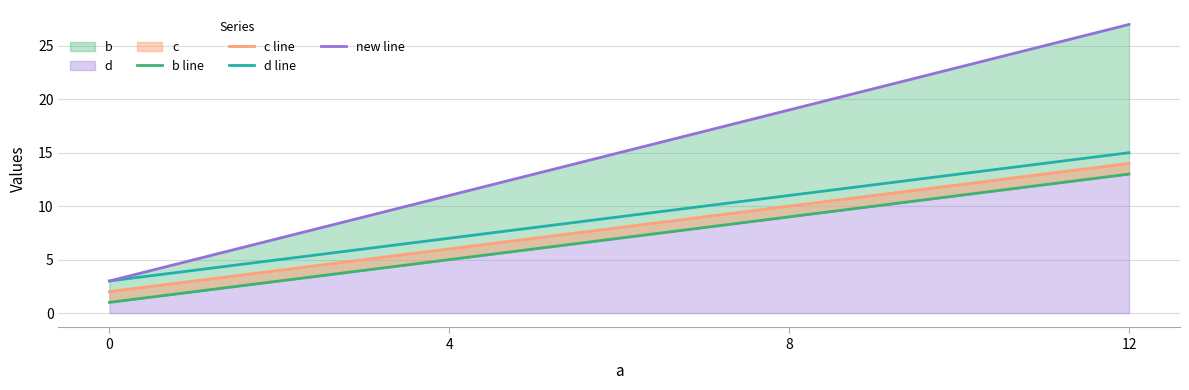

What is the greatest value displayed?

27